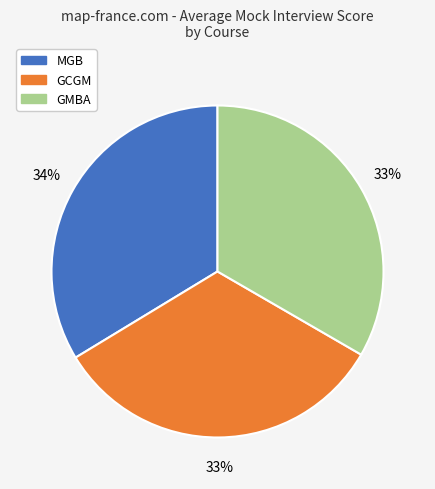

The GCGM slice represents 33% of the pie. True or false?

True